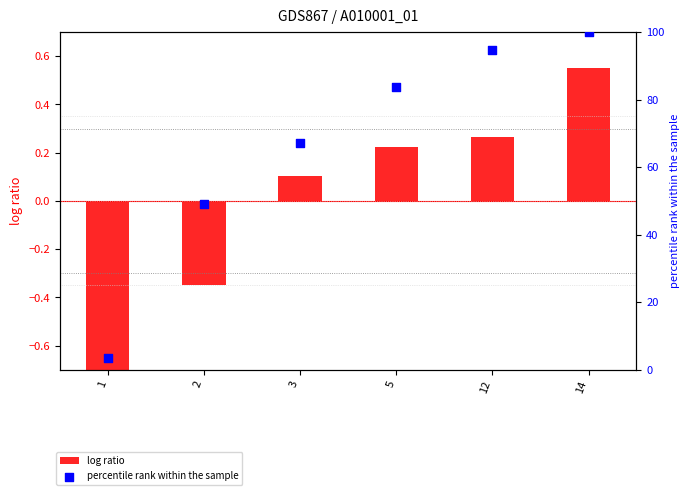

Which series reaches the maximum Y coordinate?

percentile rank within the sample